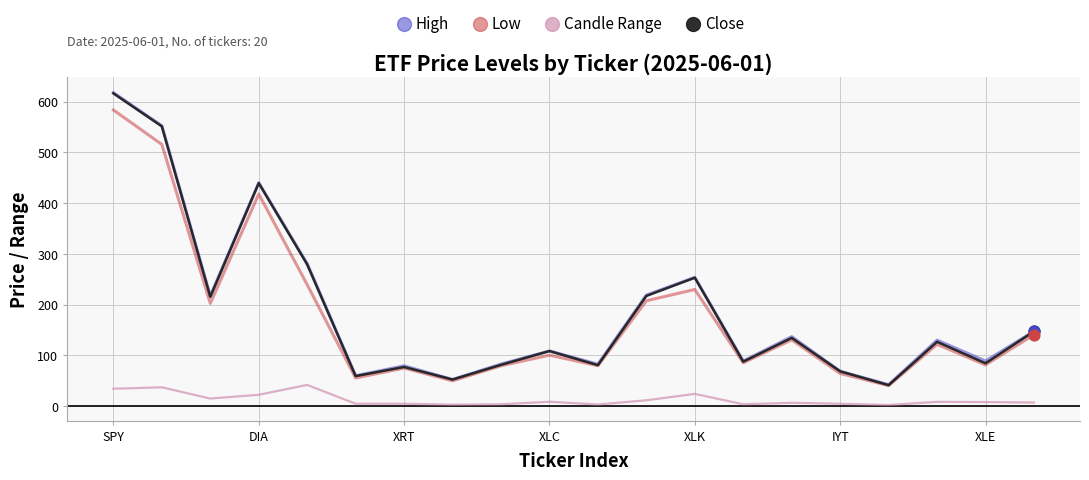

Which series has the largest range (max minus min)?

High